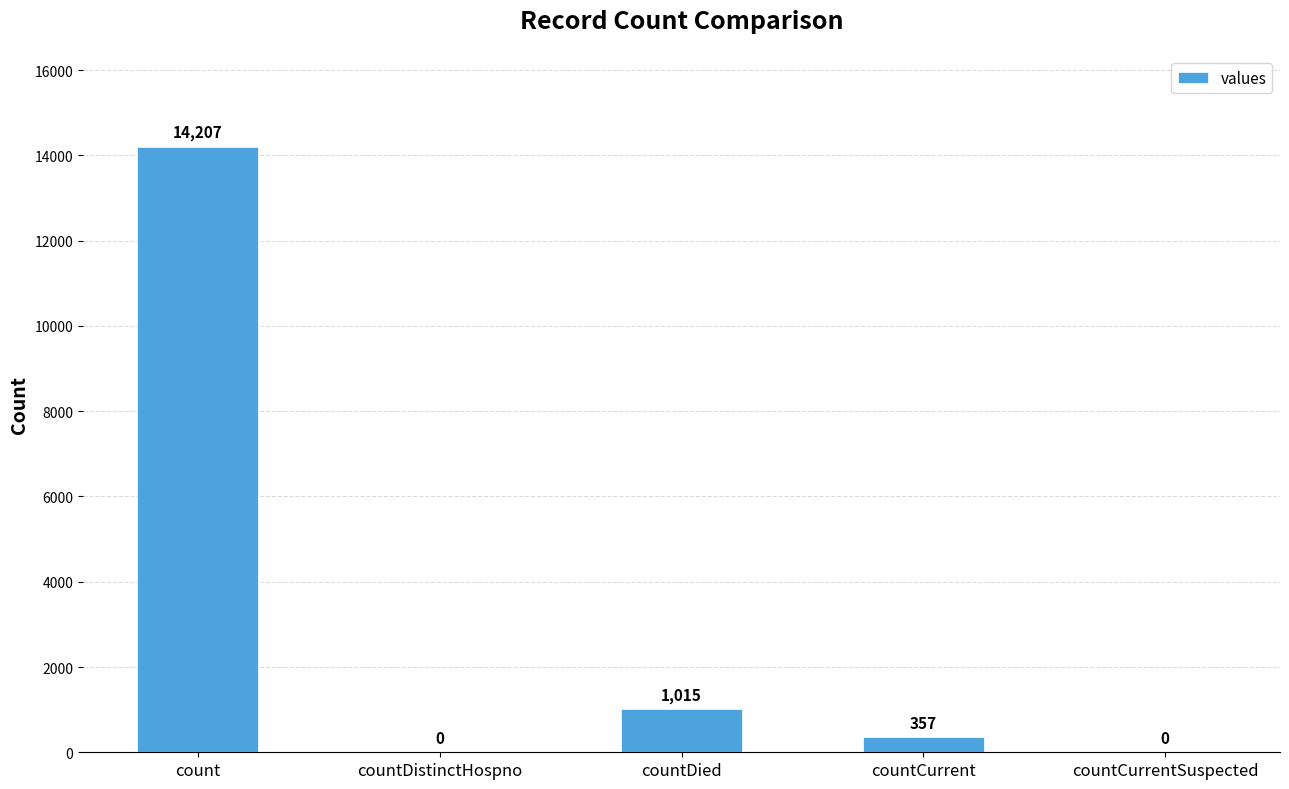

What is the change in value from count to countCurrent?

-13850